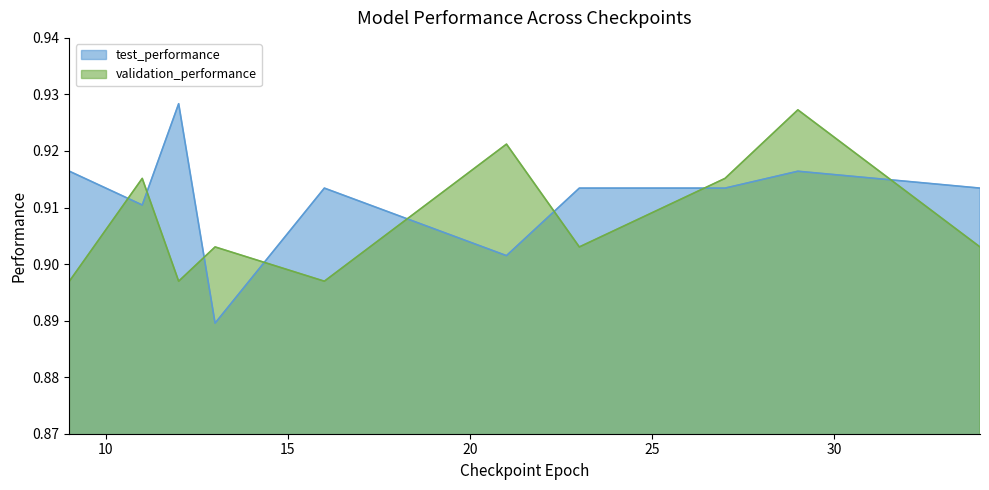

At 16, list the series in order from smallest to largest.

validation_performance, test_performance